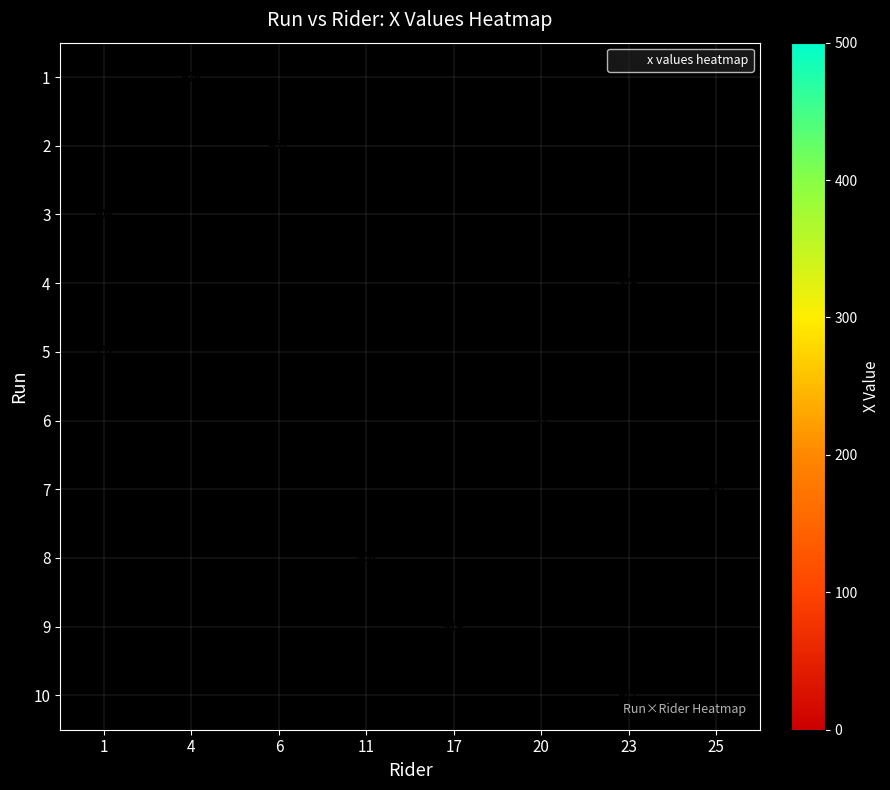

Count the number of categories in the chart.

8